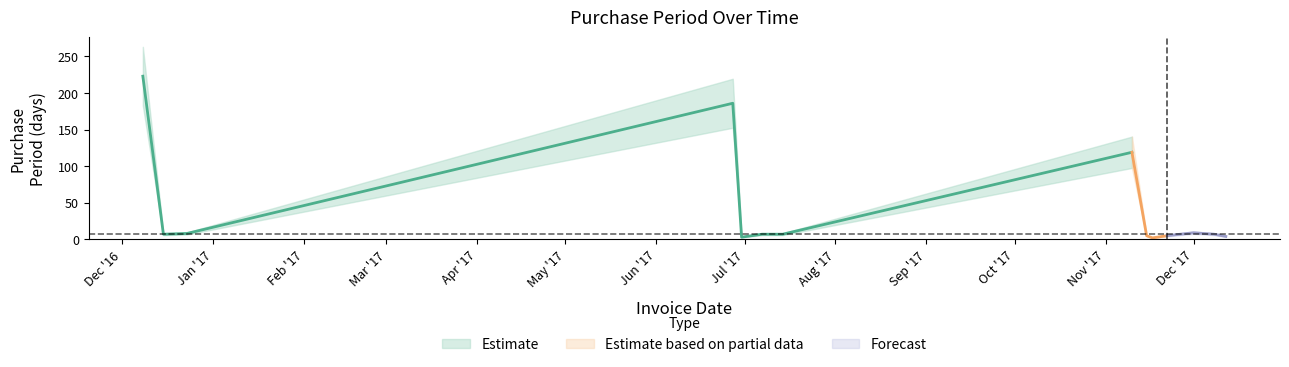

Where is the first local minimum?

2016-12-15